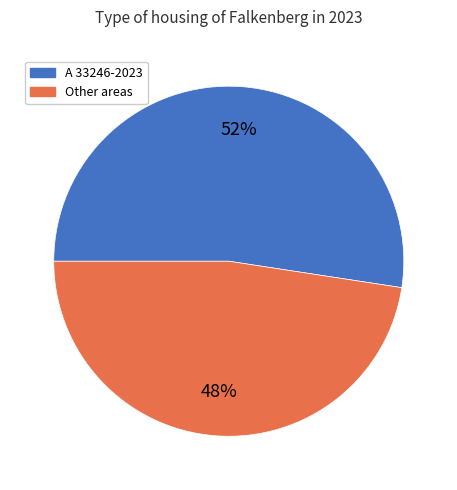

To the nearest percent, what is the average slice percentage?

50%